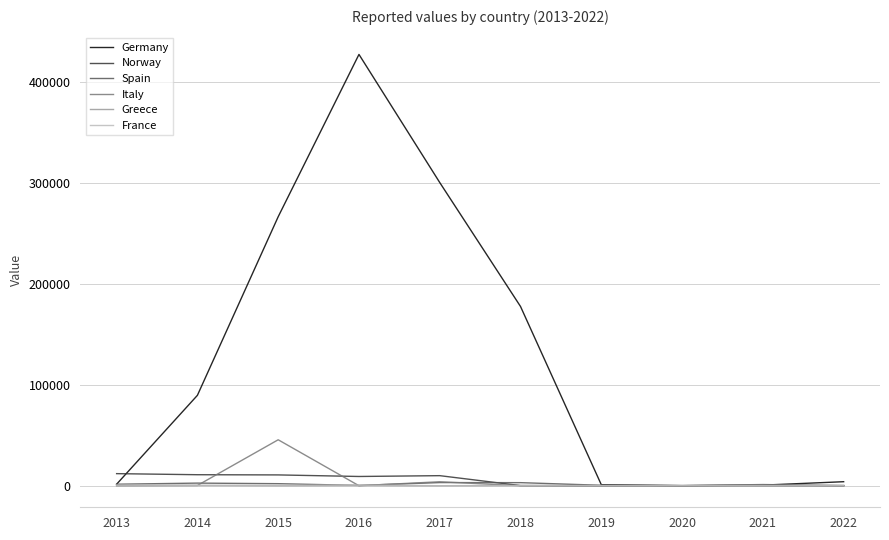

How many series are shown in this chart?

6